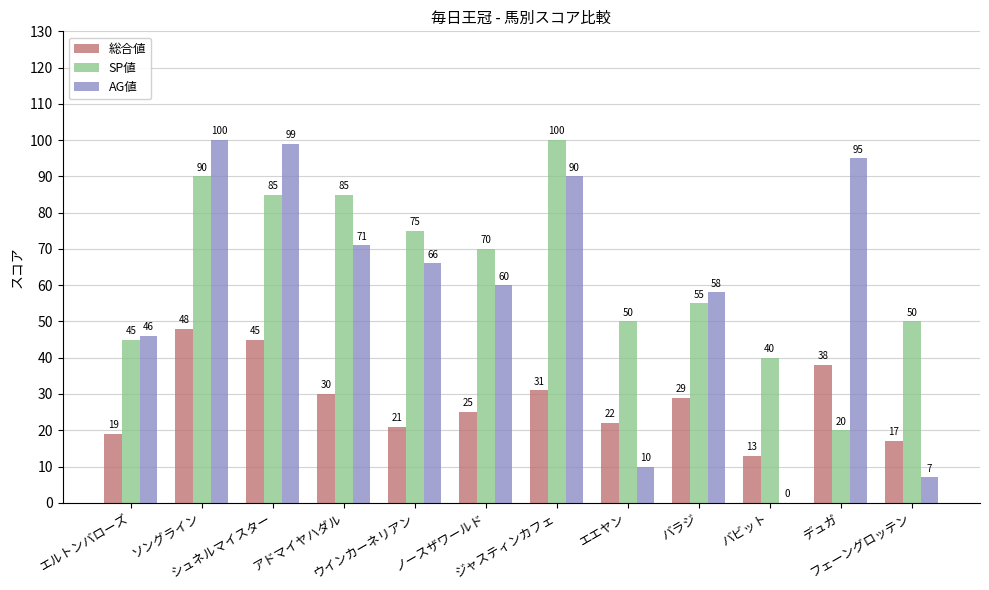

What are all the series names shown in the legend?

総合値, SP値, AG値